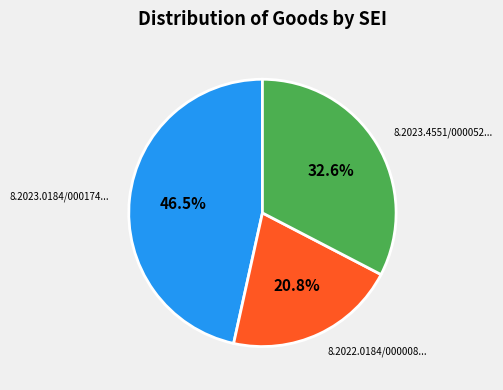

Does any single category account for the majority?

No